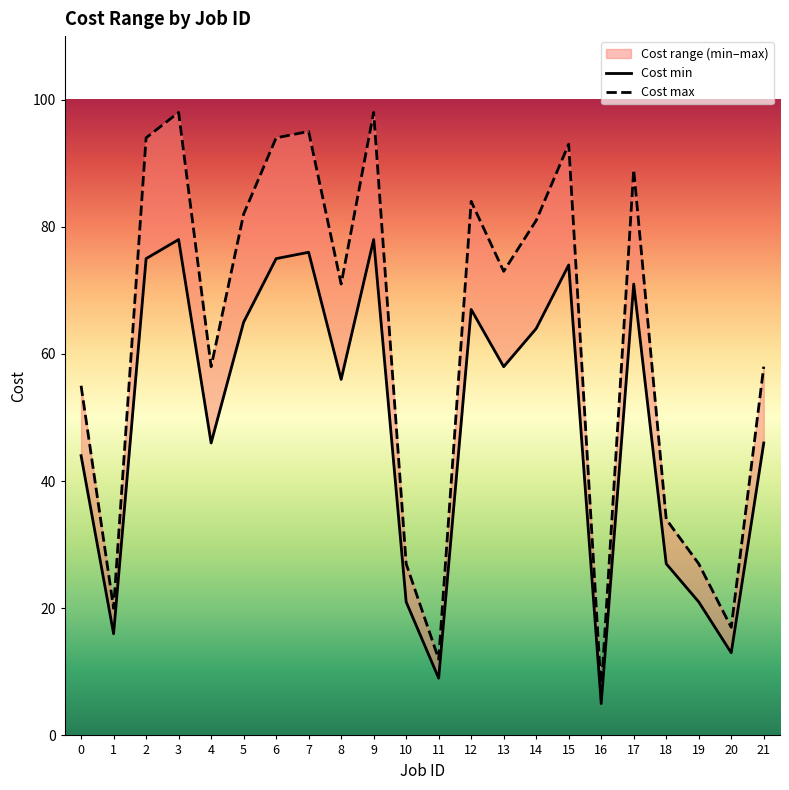

Which series has the widest spread of values?

Cost max